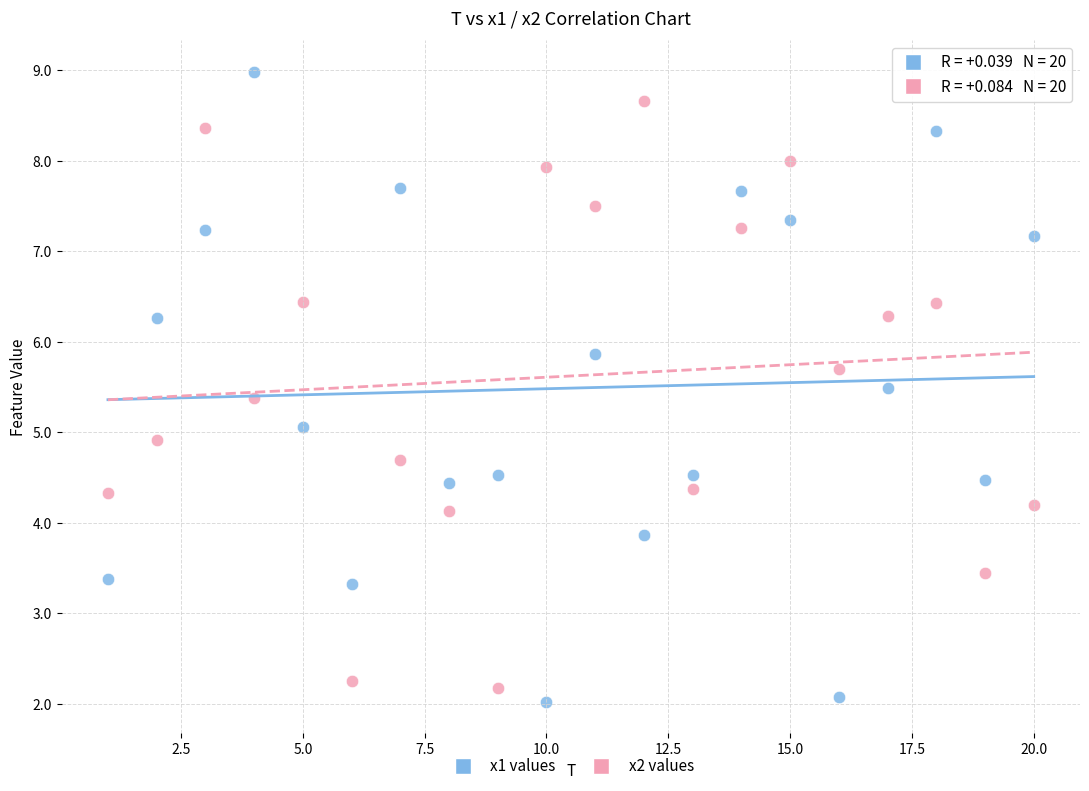

Which series contains the highest Y value?

x1 values